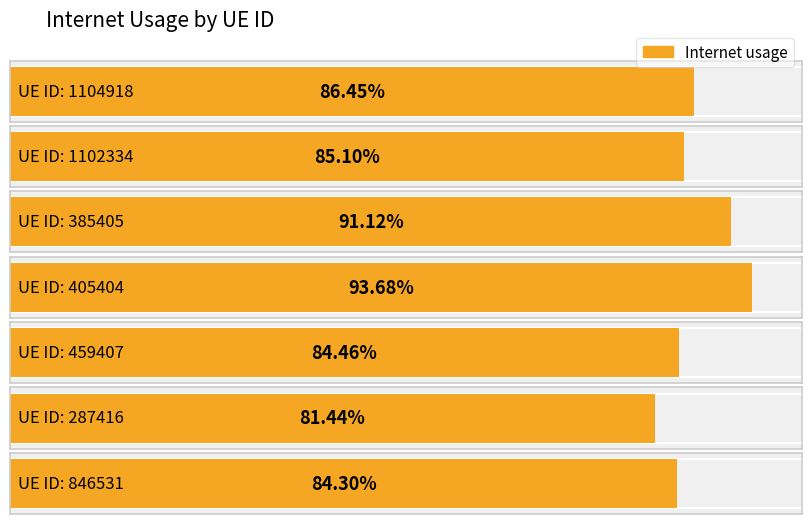

Rank the categories by value from highest to lowest.

405404, 385405, 1104918, 1102334, 459407, 846531, 287416